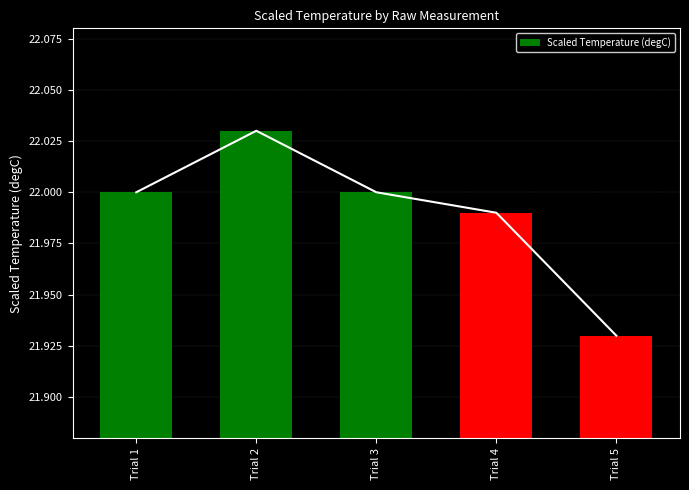

What is the difference between the values at Trial 5 and Trial 3?

0.1